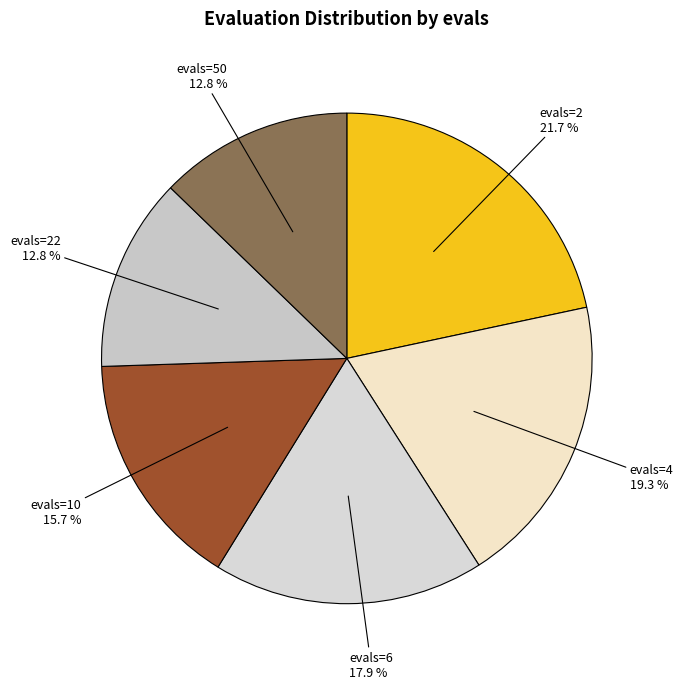

How much of the chart is everything except evals=4?

80.7%